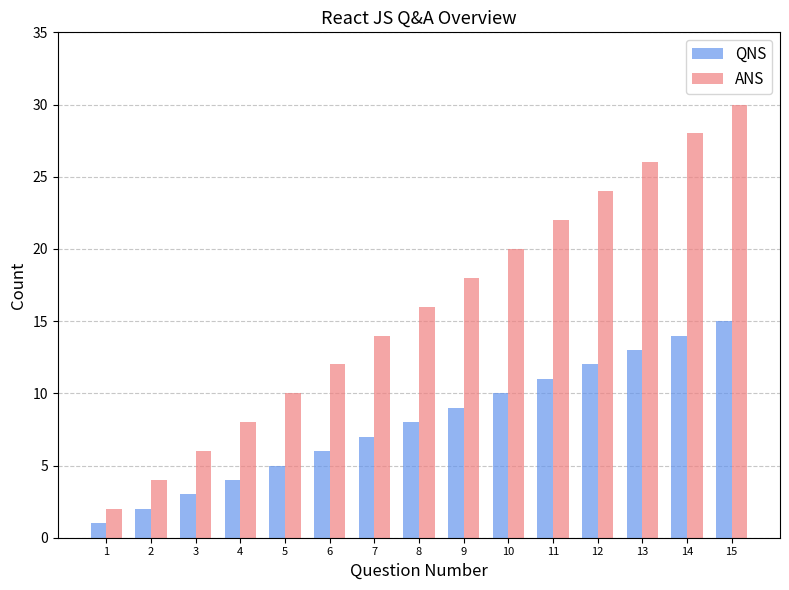

Count the number of categories in the chart.

15